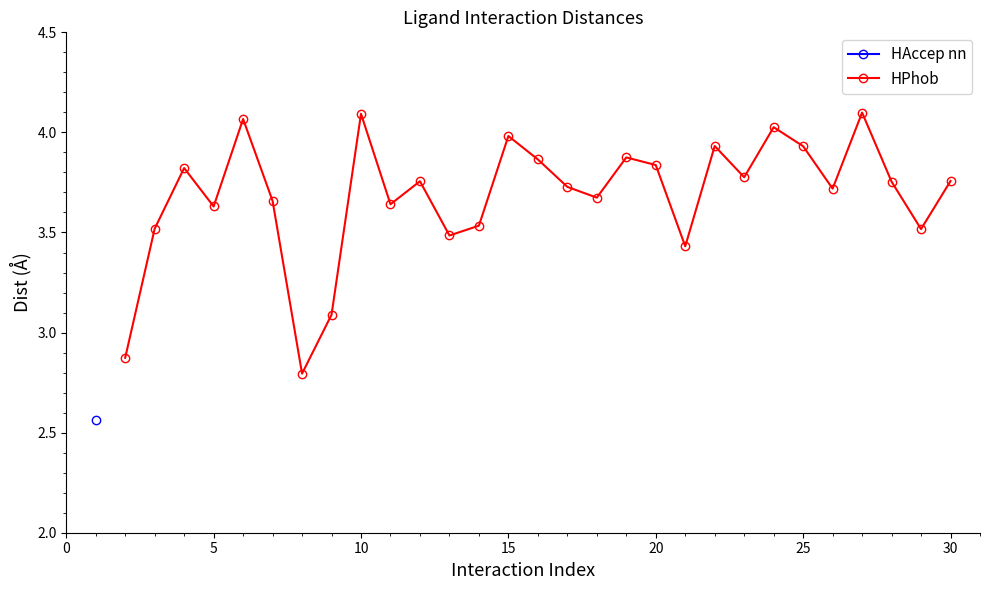

How many categories are shown in the chart?

29